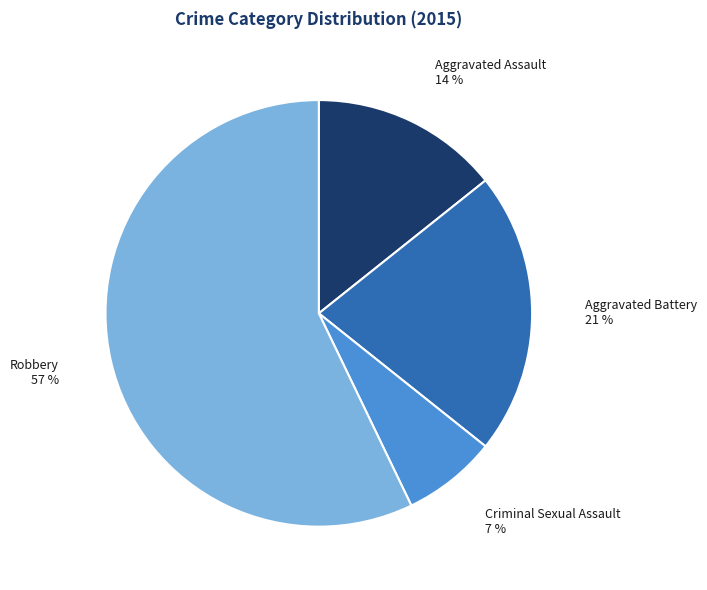

Rank the categories by value from lowest to highest.

Criminal Sexual Assault, Aggravated Assault, Aggravated Battery, Robbery